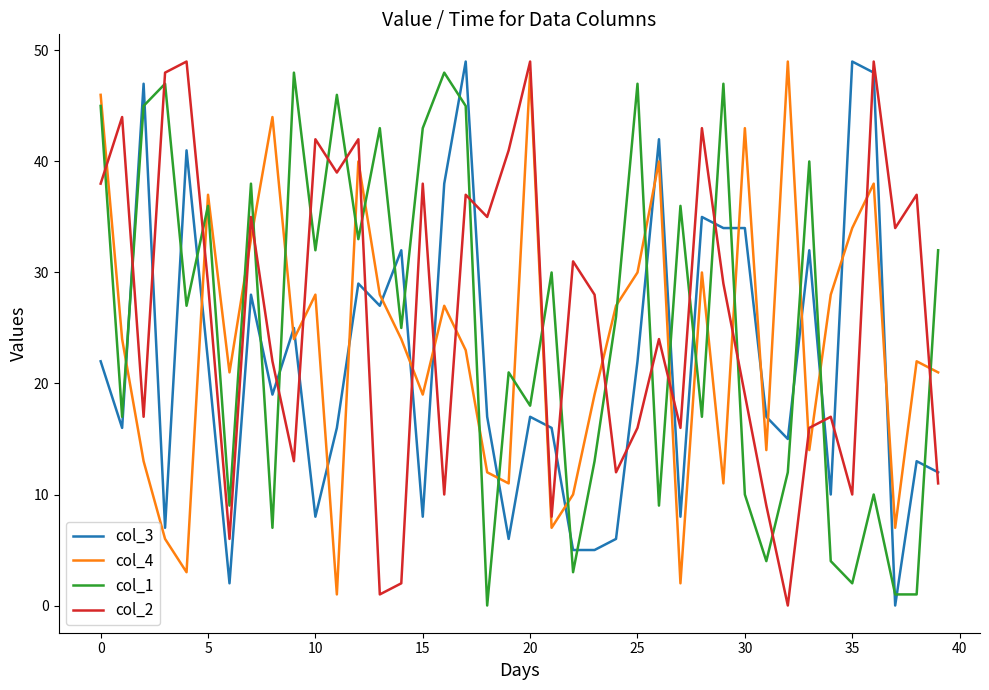

After their last crossing, which series has the higher values: col_4 or col_1?

col_1